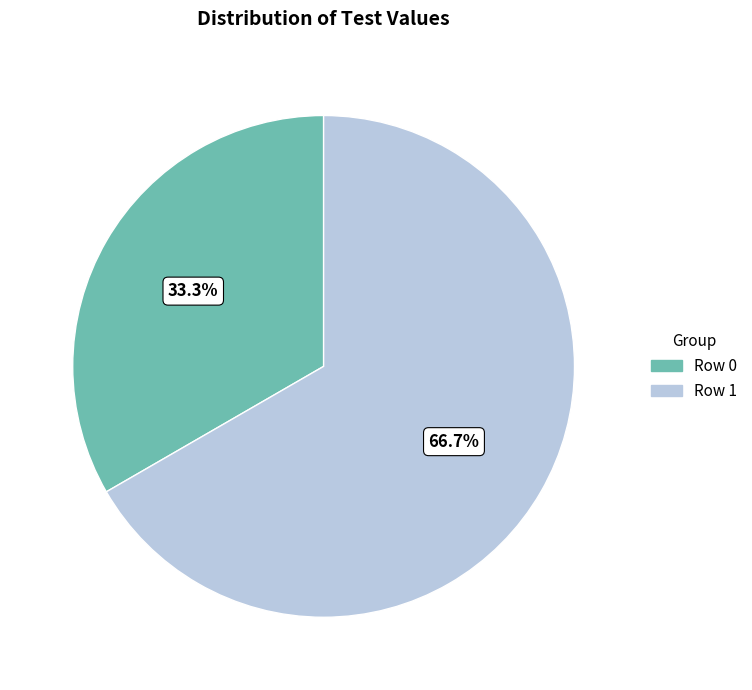

To the nearest percent, what is the combined percentage of Row 1 and Row 0?

100%